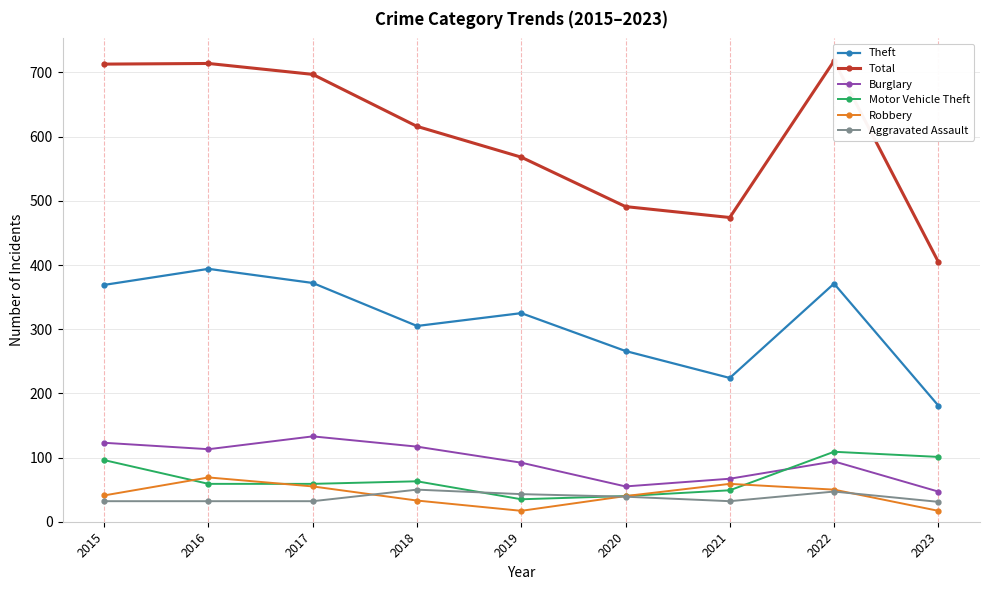

How many categories are shown in the chart?

9